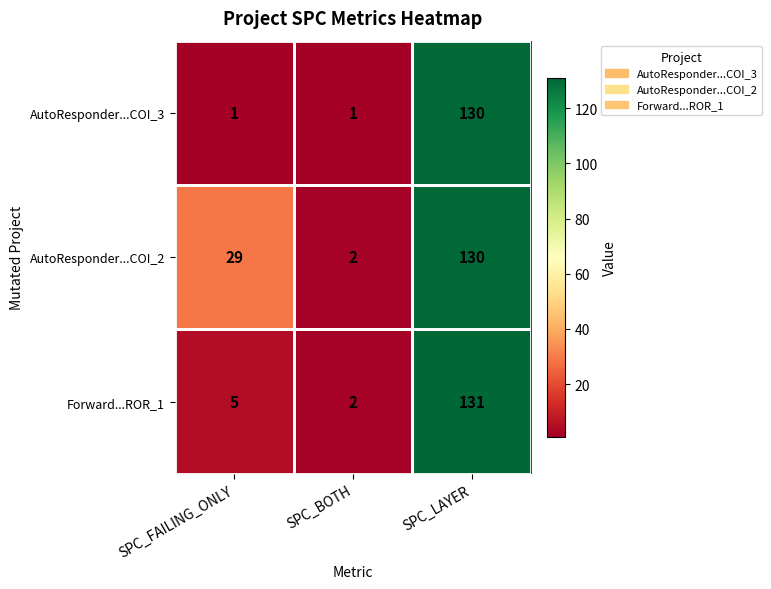

The AutoResponder...COI_2 series shows 2 at SPC_BOTH. True or false?

True